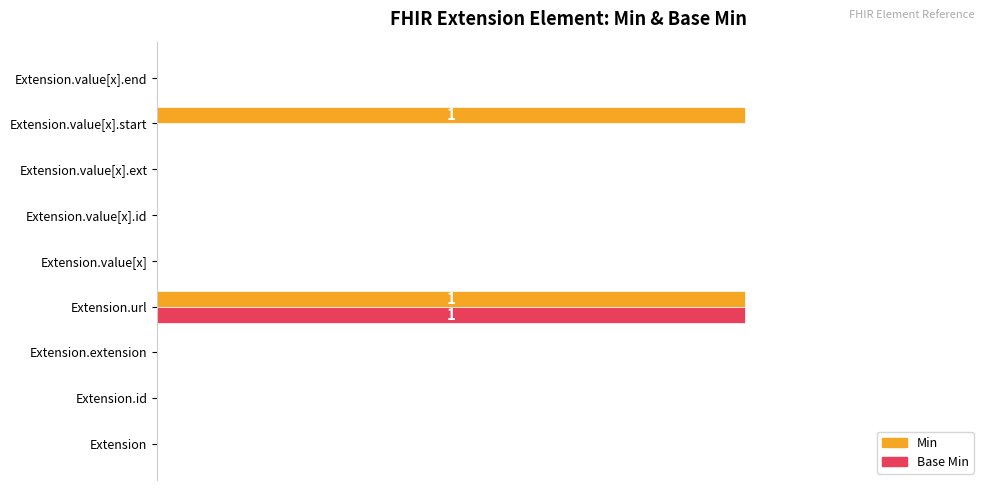

What are all the series names shown in the legend?

Min, Base Min